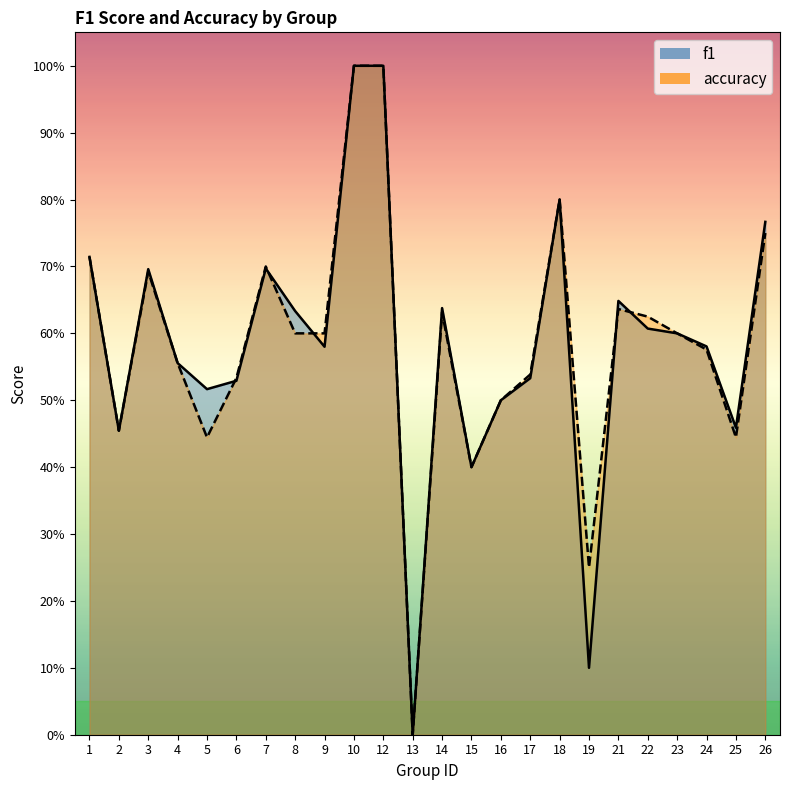

Reading right to left, extract all data points from this chart.

f1: 26=0.8	25=0.5	24=0.6	23=0.6	22=0.6	21=0.6	19=0.1	18=0.8	17=0.5	16=0.5	15=0.4	14=0.6	13=0.0	12=1.0	10=1.0	9=0.6	8=0.6	7=0.7	6=0.5	5=0.5	4=0.6	3=0.7	2=0.5	1=0.7
accuracy: 26=0.8	25=0.4	24=0.6	23=0.6	22=0.6	21=0.6	19=0.2	18=0.8	17=0.5	16=0.5	15=0.4	14=0.6	13=0.0	12=1.0	10=1.0	9=0.6	8=0.6	7=0.7	6=0.5	5=0.4	4=0.6	3=0.7	2=0.5	1=0.7